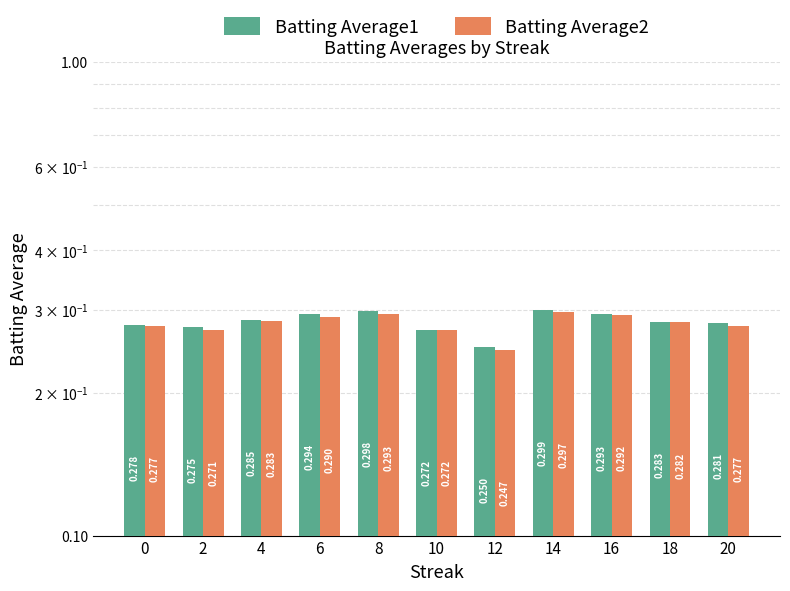

Is it true that Batting Average2 equals 0.1 at 6?

False